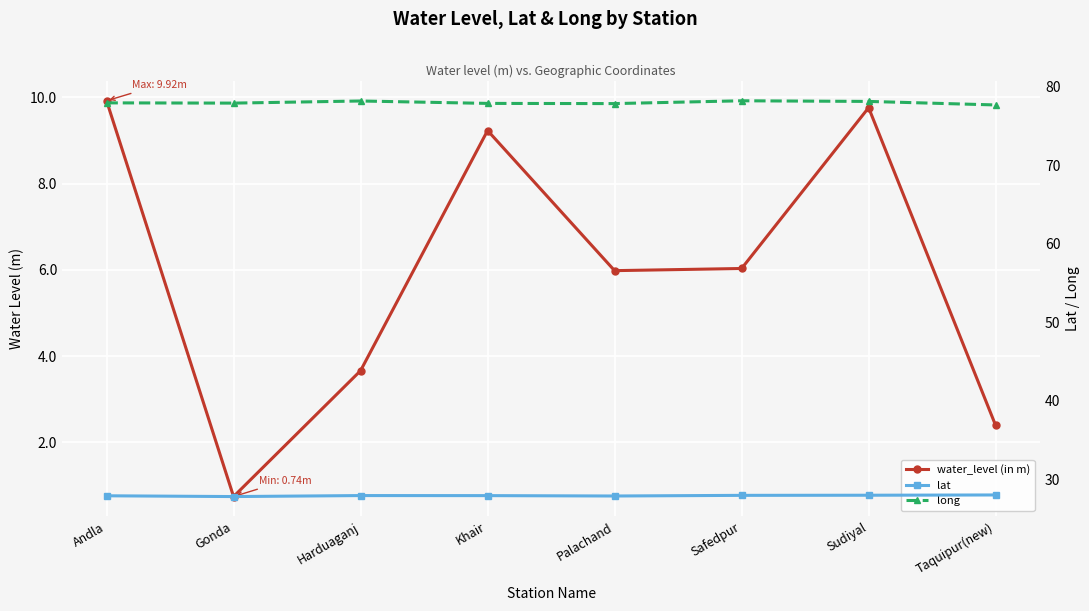

At which label does water_level (in m) first exceed 6?

Andla